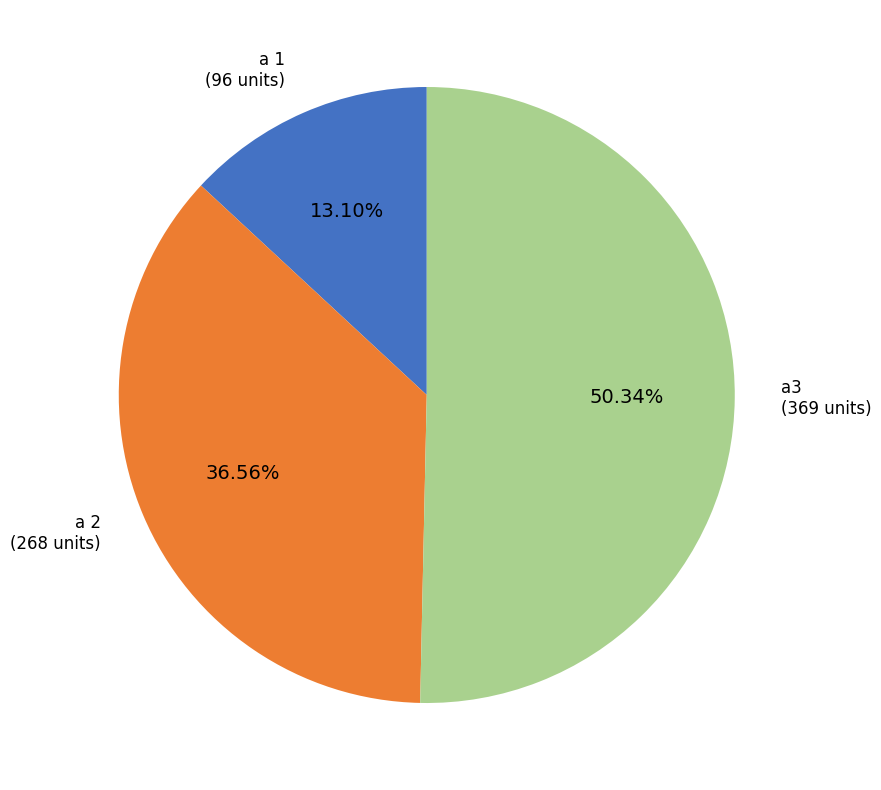

Approximately how many times larger is the value at a 1 compared to a3?

0.3